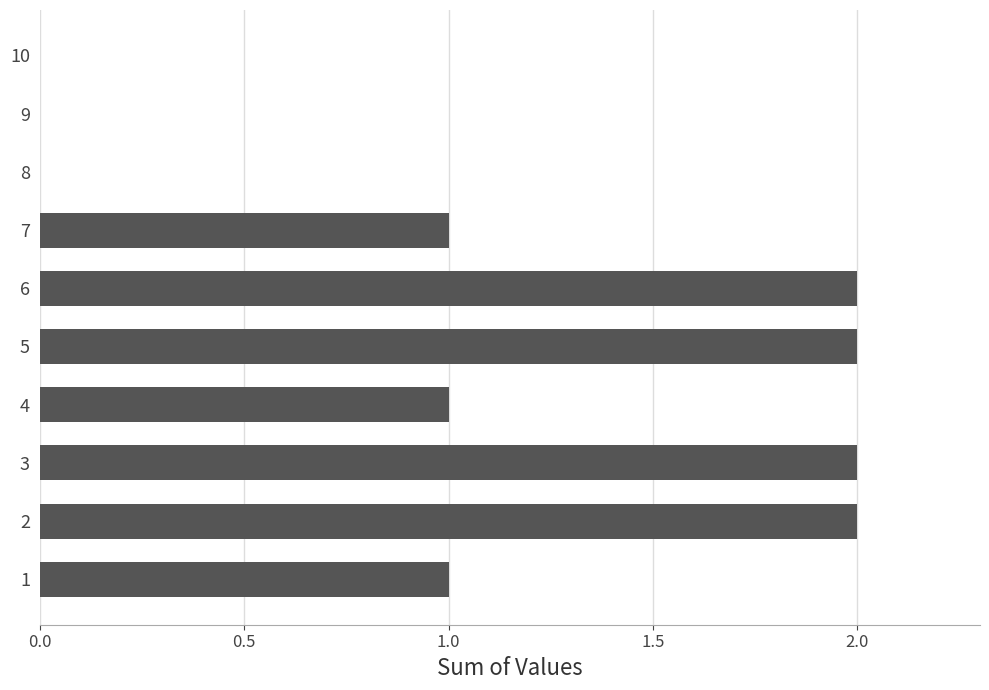

What is the ratio of the value at 3 to the value at 1?

2.0